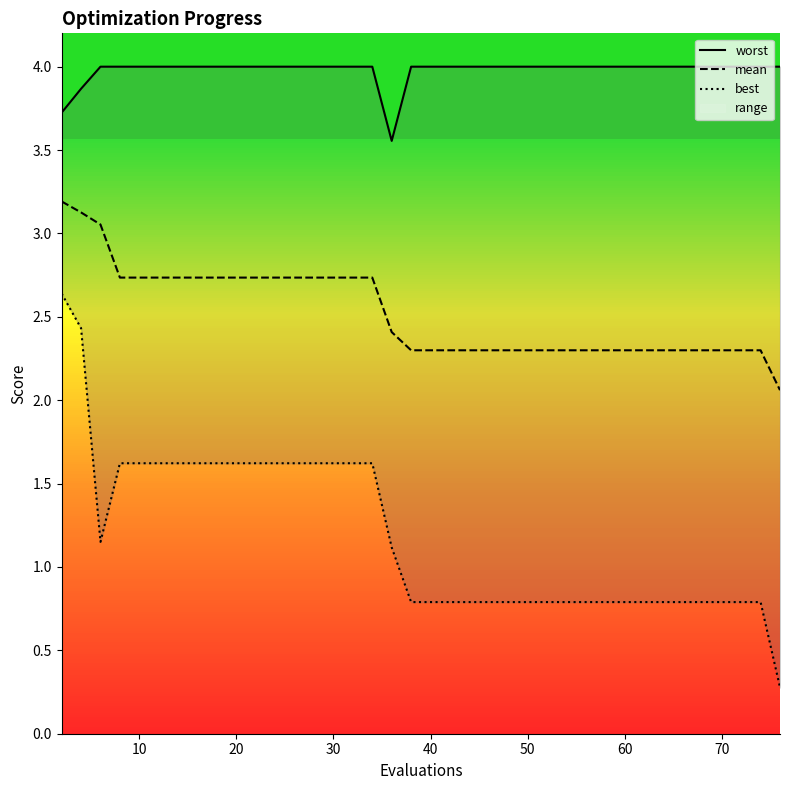

The mean series shows 1.1 at 70. True or false?

False